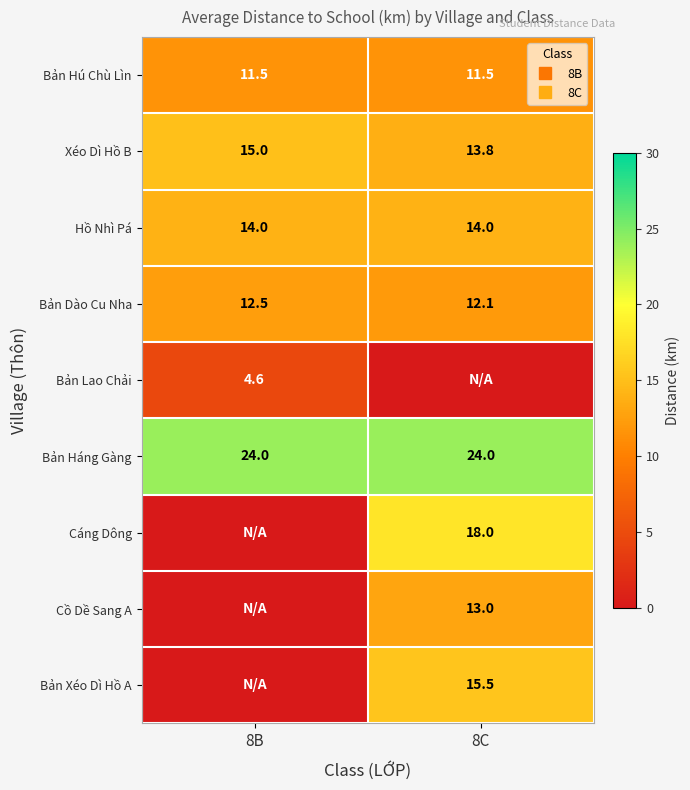

How many values in the Xéo Dì Hồ B series are below 15?

1